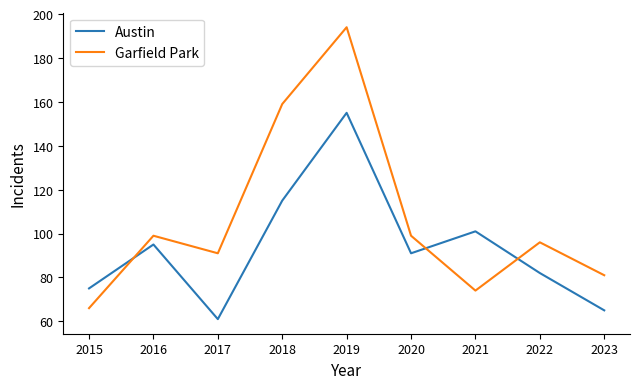

Which category has the highest value across all series?

2019